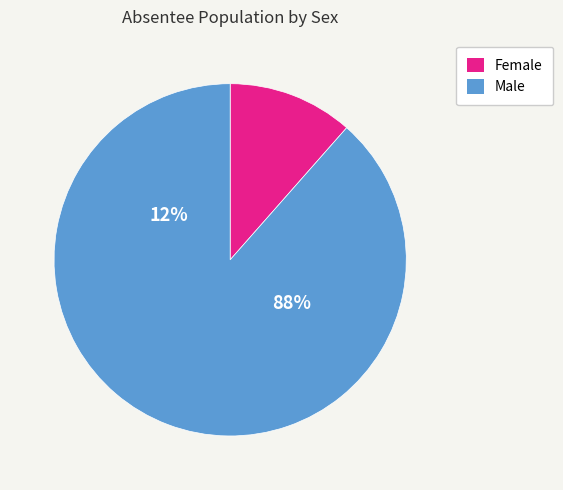

Rank the series by their average value, from lowest to highest.

Female, Male